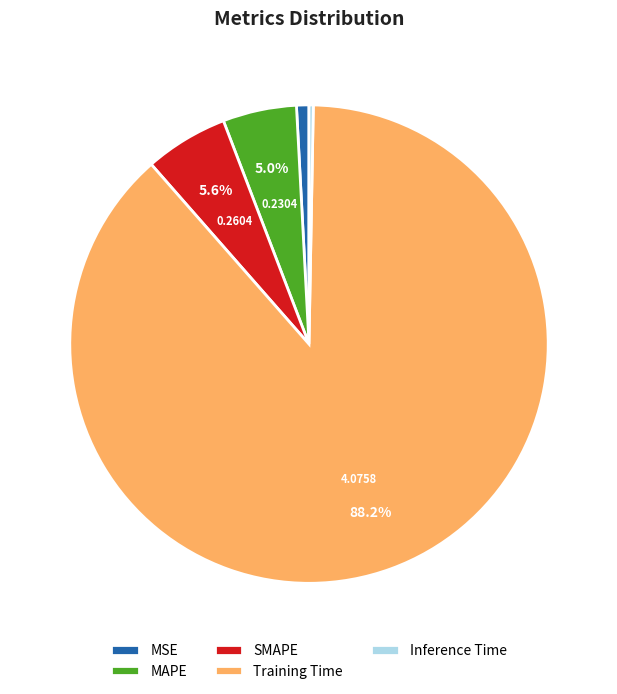

Rank the categories by value from lowest to highest.

Inference Time, MSE, MAPE, SMAPE, Training Time